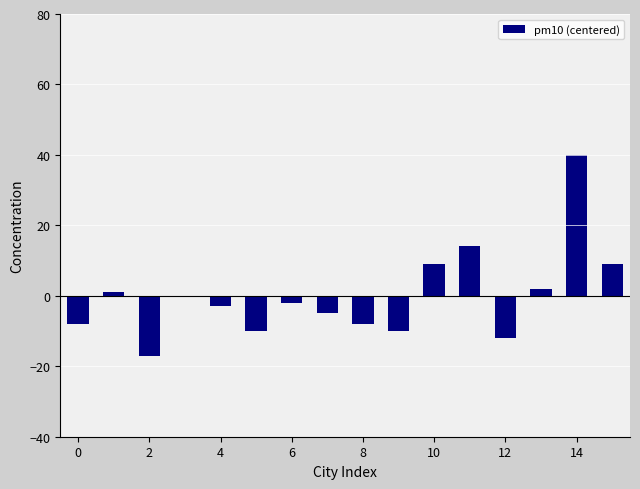

What is the maximum value shown in the chart?

40